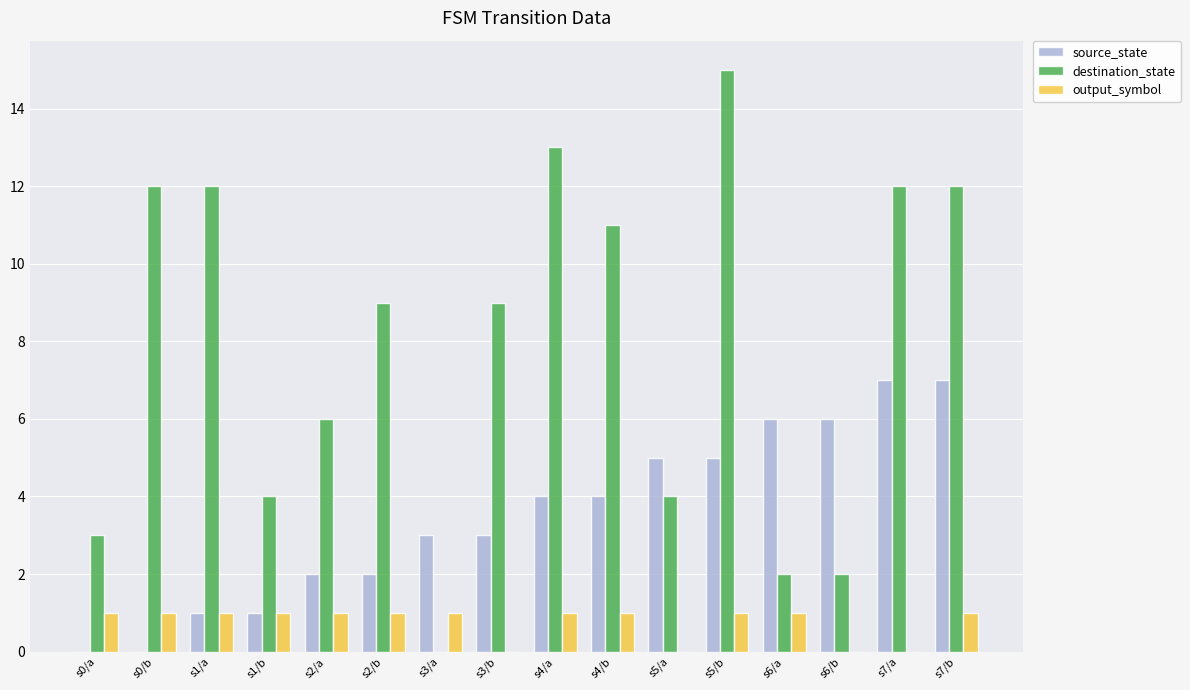

What is the maximum value shown in the chart?

15